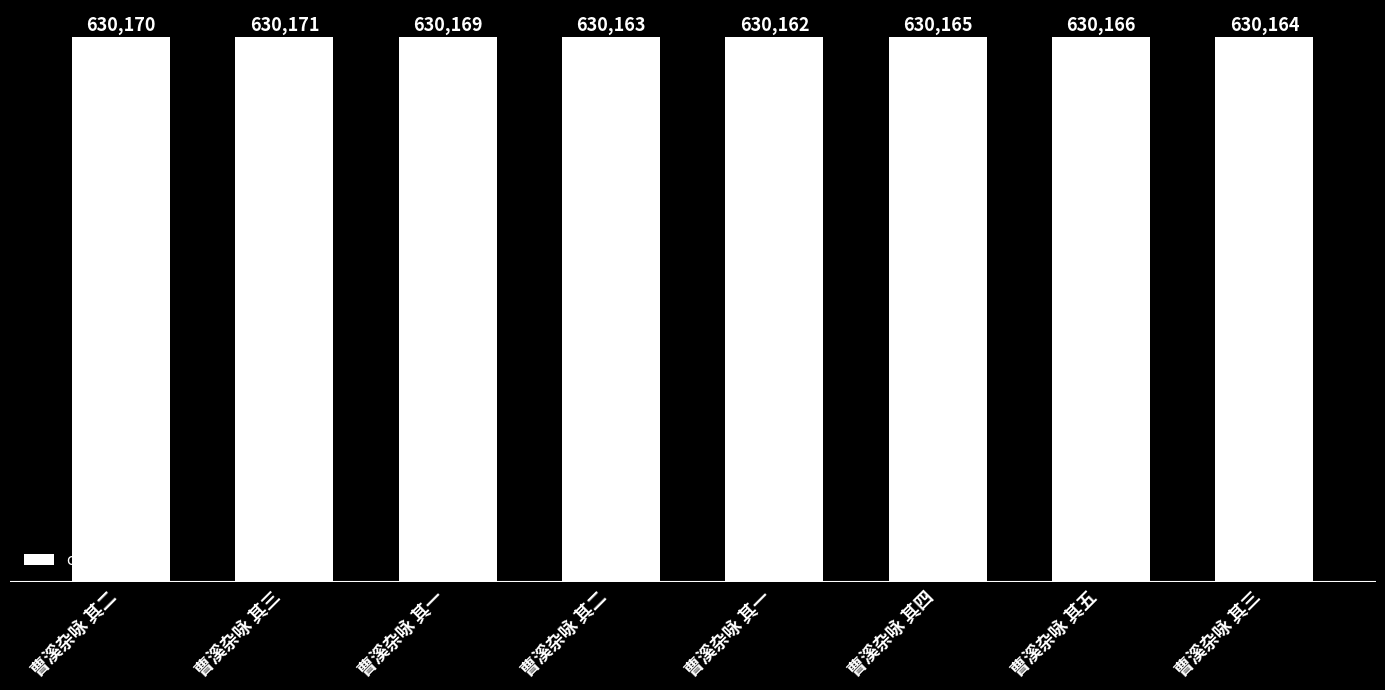

List the labels in order of value, largest first.

曹溪杂咏 其三, 曹溪杂咏 其二, 曹溪杂咏 其一, 曹溪杂咏 其五, 曹溪杂咏 其四, 曹溪杂咏 其三, 曹溪杂咏 其二, 曹溪杂咏 其一